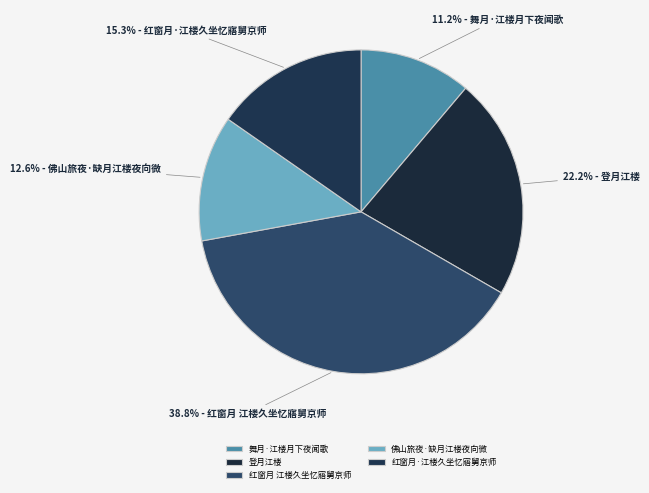

What is the smallest slice in the pie chart?

舞月·江楼月下夜闻歌